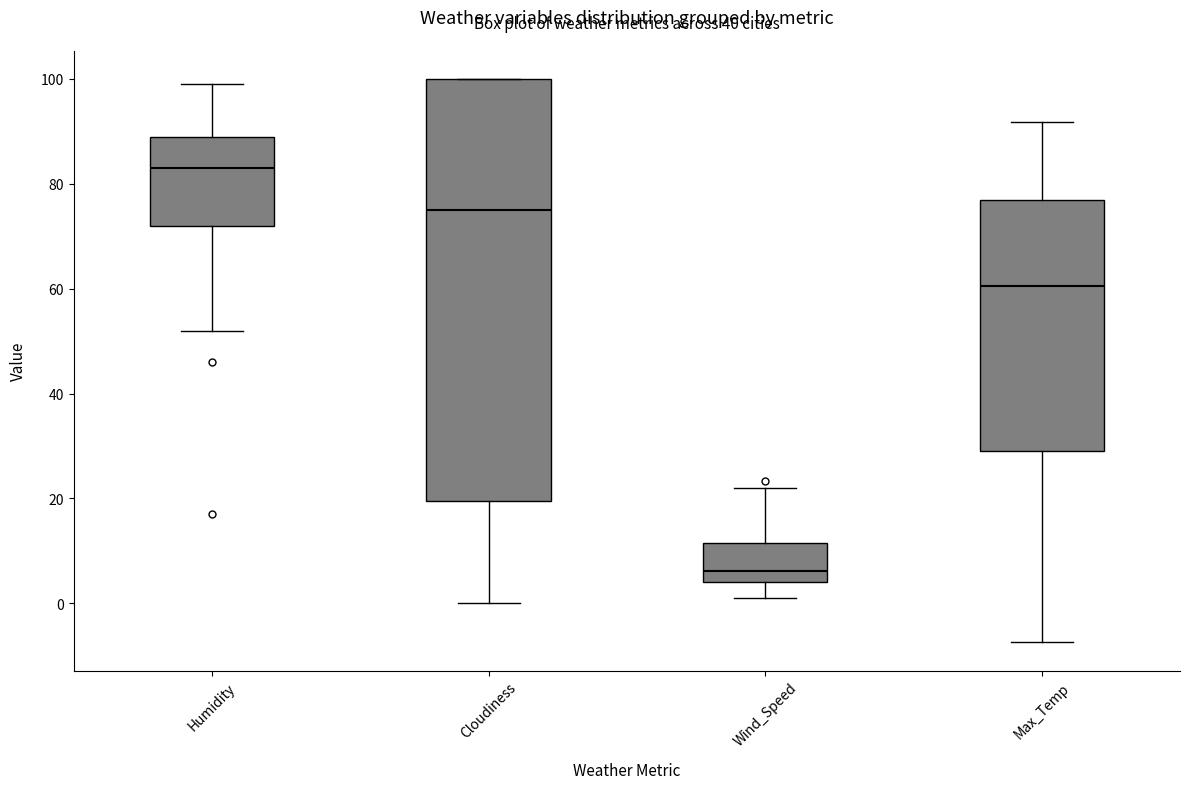

Which box's median line is the lowest?

Wind_Speed